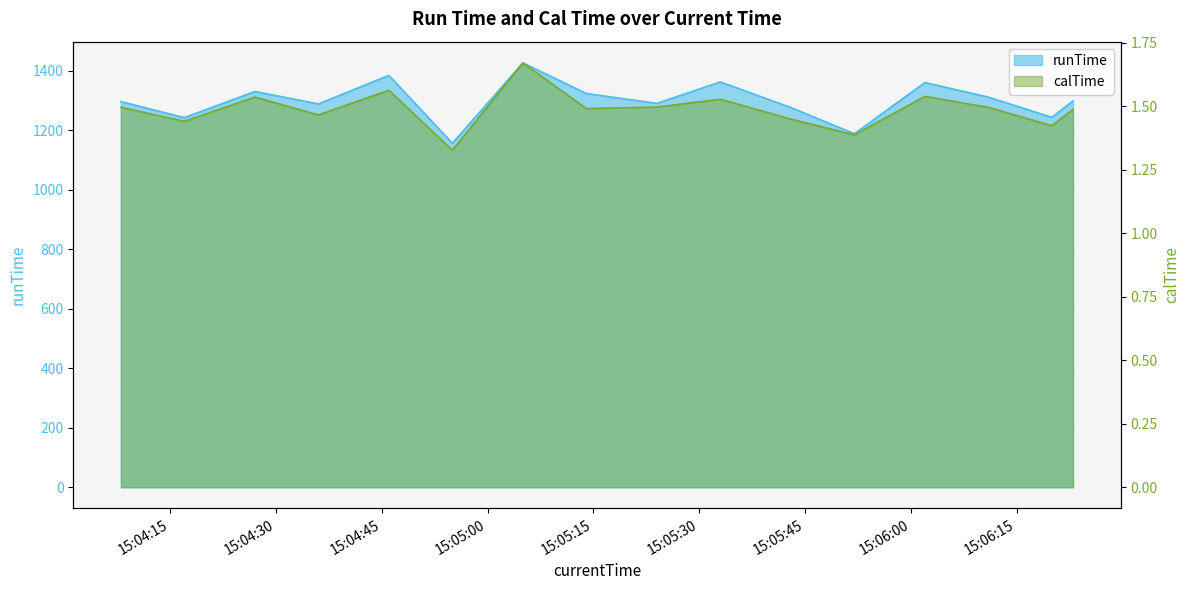

True or false: calTime has more than 0 interior local peaks.

True